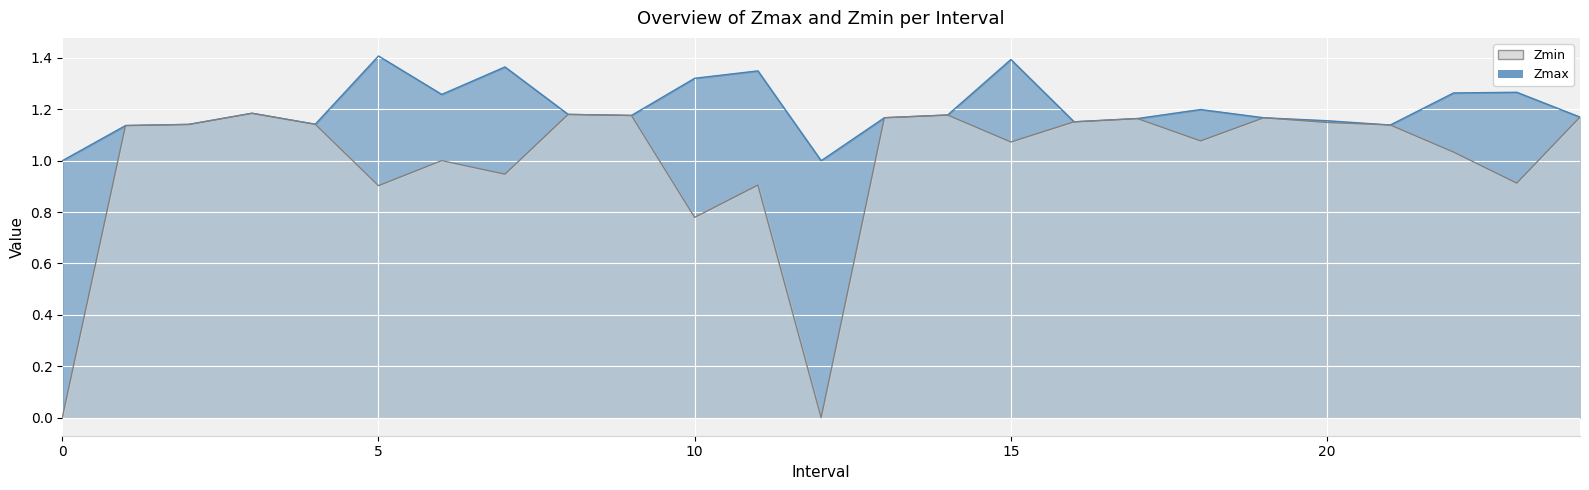

True or false: Zmin and Zmax intersect in this chart.

False